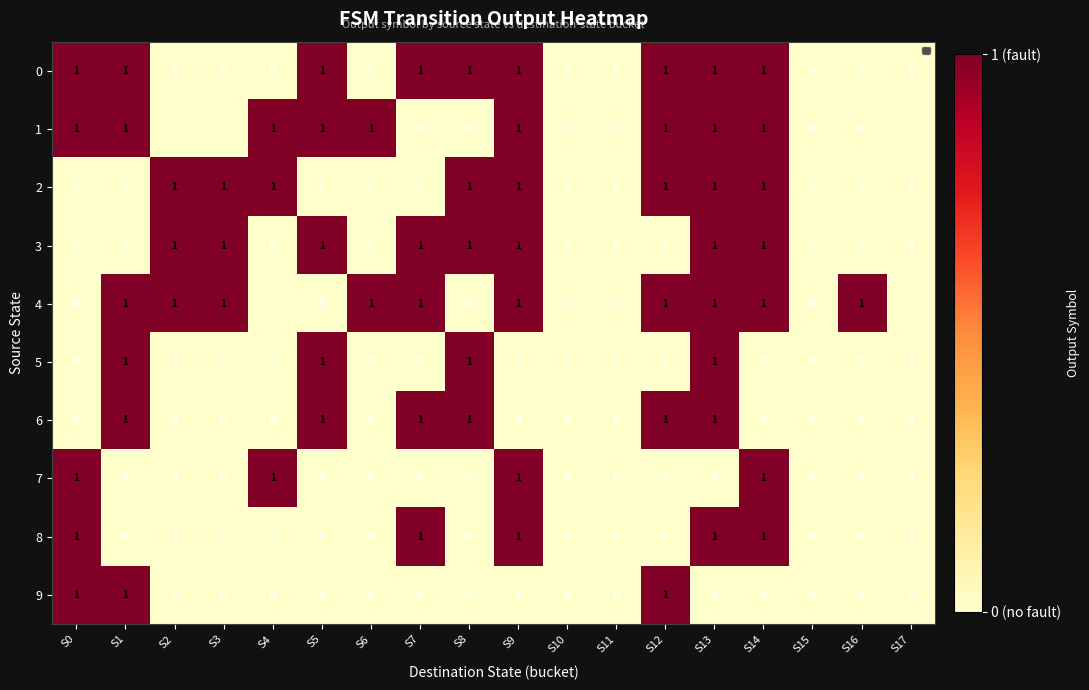

The 1 series shows 1 at S0. True or false?

True